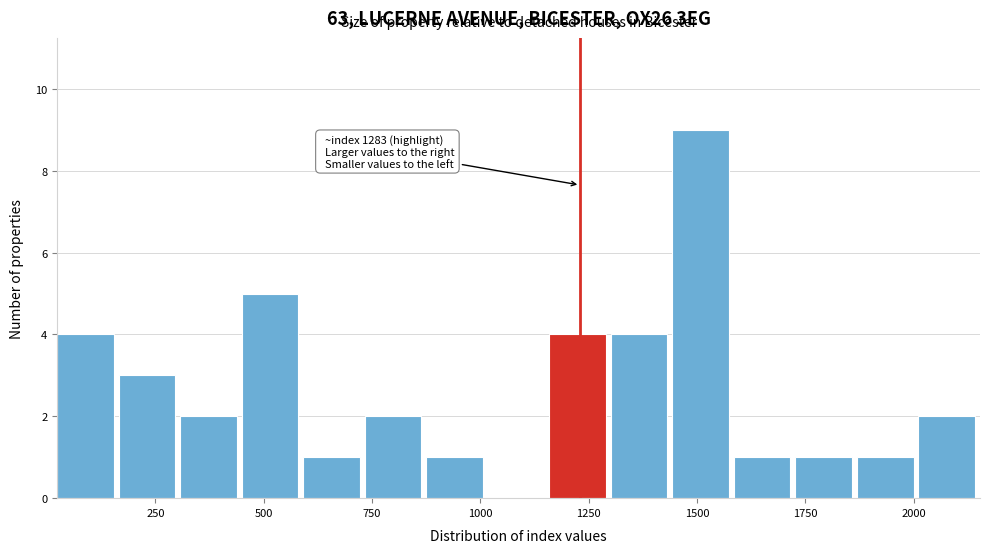

Read against the x-axis, roughly where is the centre of the tallest bar?

1500